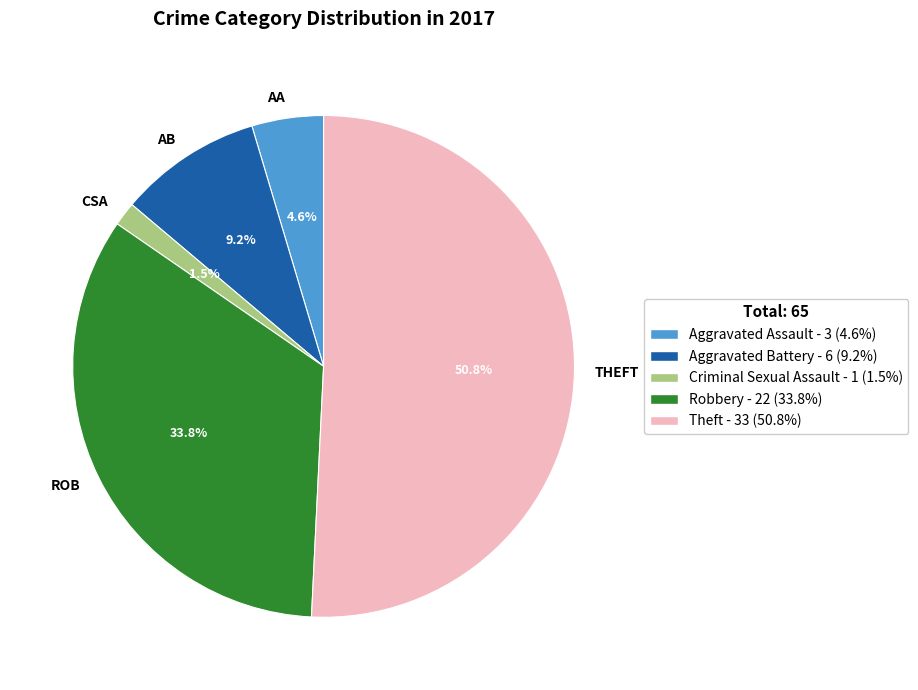

Is the sum of THEFT and ROB greater than half?

Yes